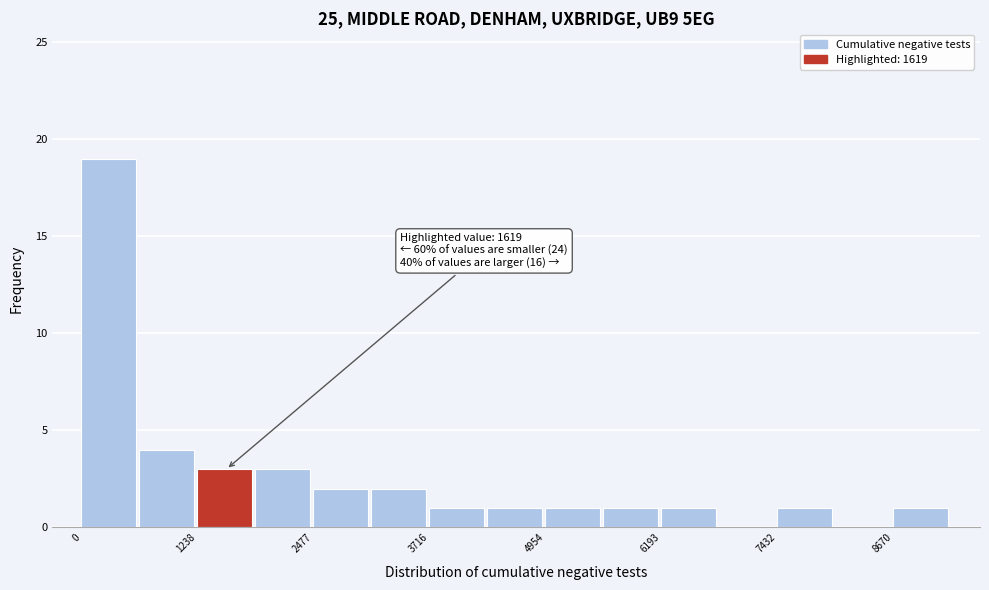

Around what value on the x-axis is the tallest bar? Give the approximate position of its centre, as read against the axis.

200